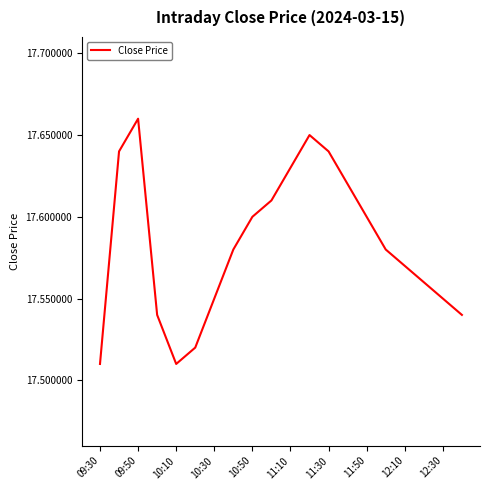

Does the chart display data point markers on the line(s)?

No